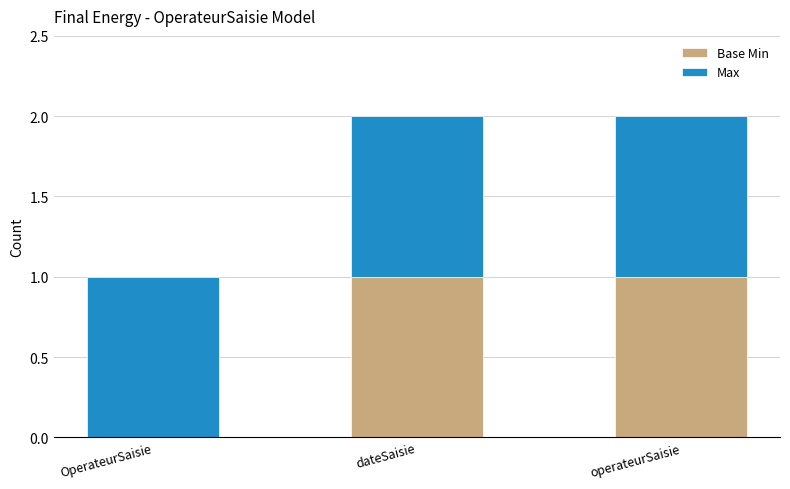

Are the bars grouped side by side (vs. stacked)?

No